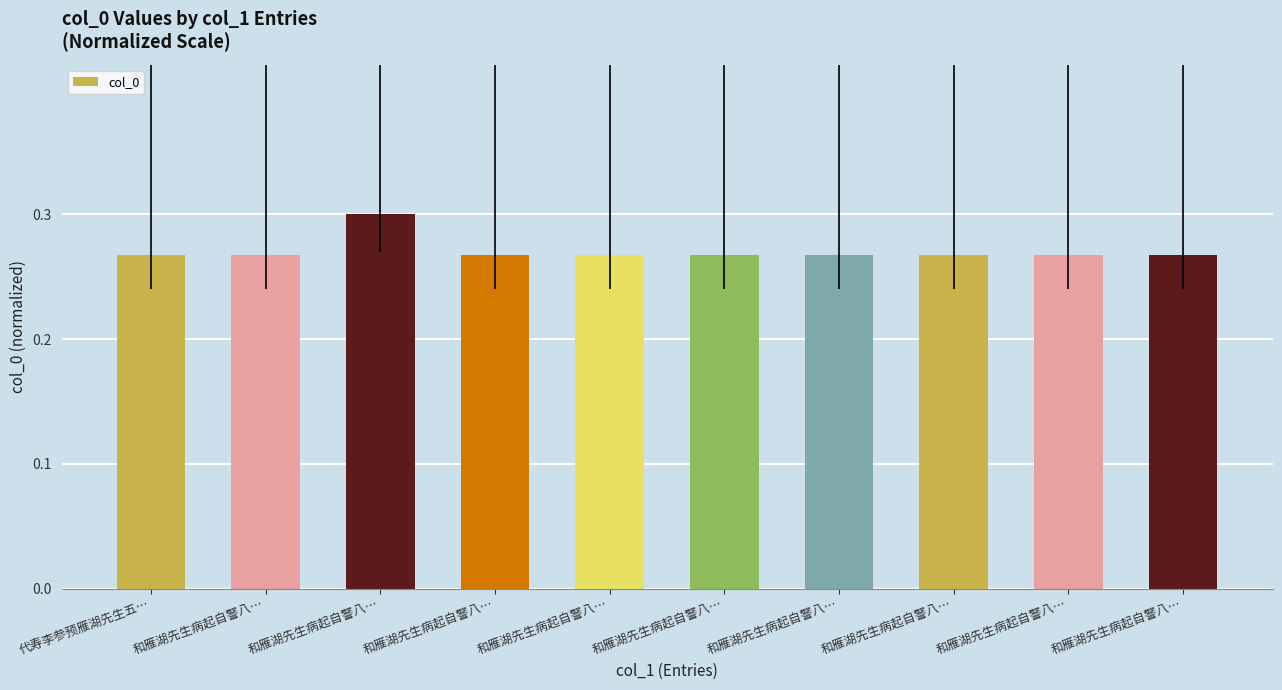

What is the approximate value at 和雁湖先生病起自警八…?

0.3